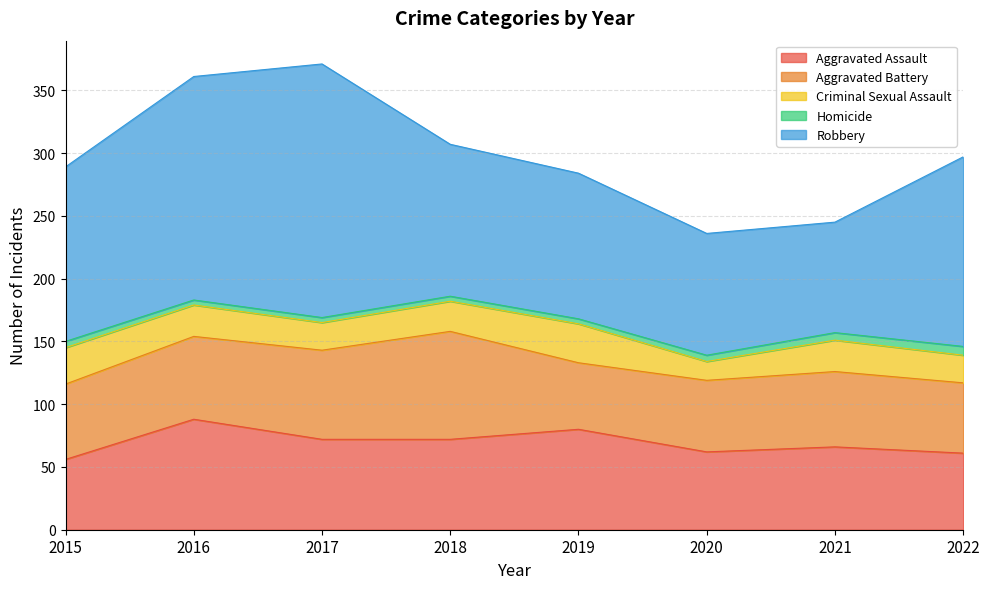

Reading left to right, what are all the values shown in this chart?

Aggravated Assault: 56	88	72	72	80	62	66	61
Aggravated Battery: 60	66	71	86	53	57	60	56
Criminal Sexual Assault: 29	25	22	24	31	15	25	22
Homicide: 5	4	4	4	4	5	6	7
Robbery: 139	178	202	121	116	97	88	151